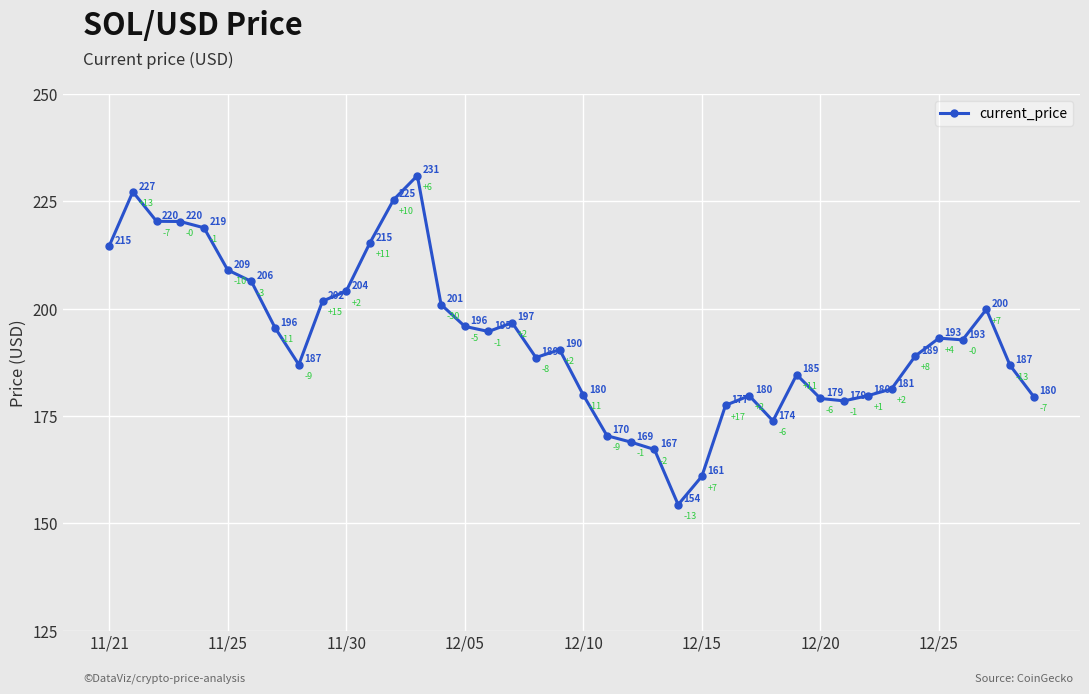

How many points are lower than both their immediate neighbors (excluding endpoints)?

7